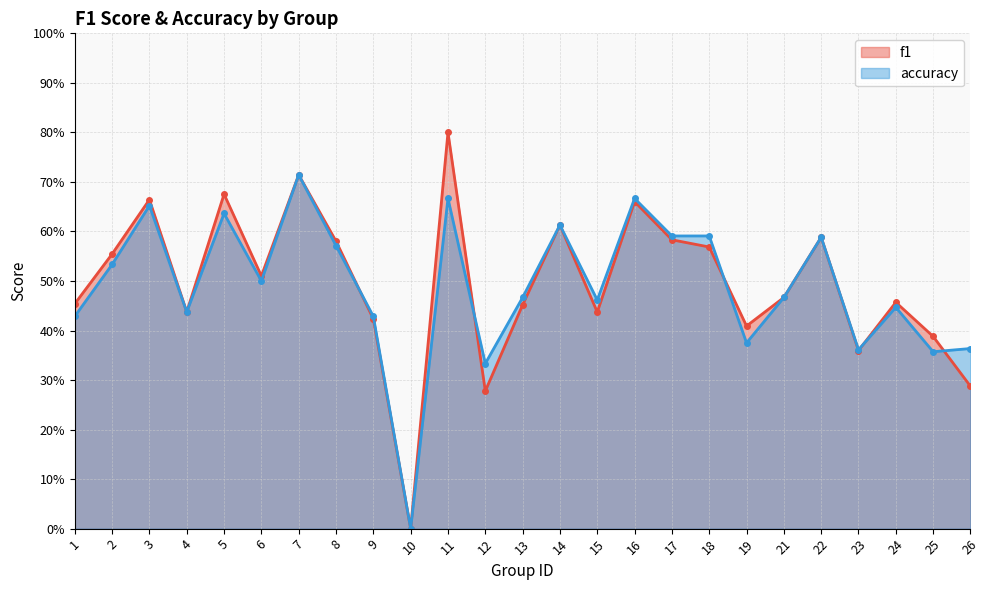

What are all the series names shown in the legend?

f1, accuracy